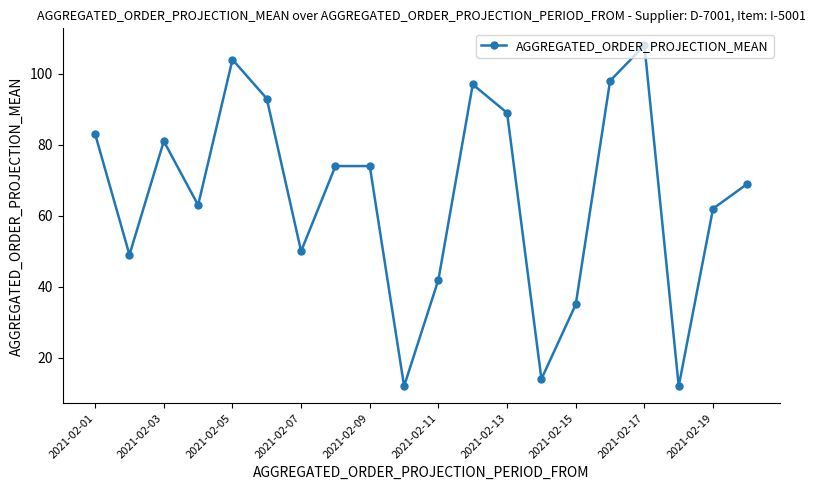

True or false: there are more than 1 points higher than both neighbors.

True